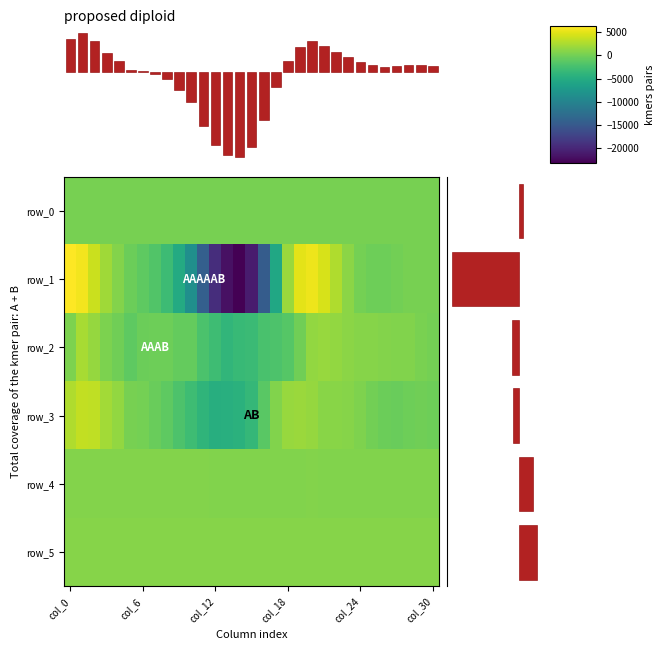

Is it true that row_5 equals 854.0 at 21?

True